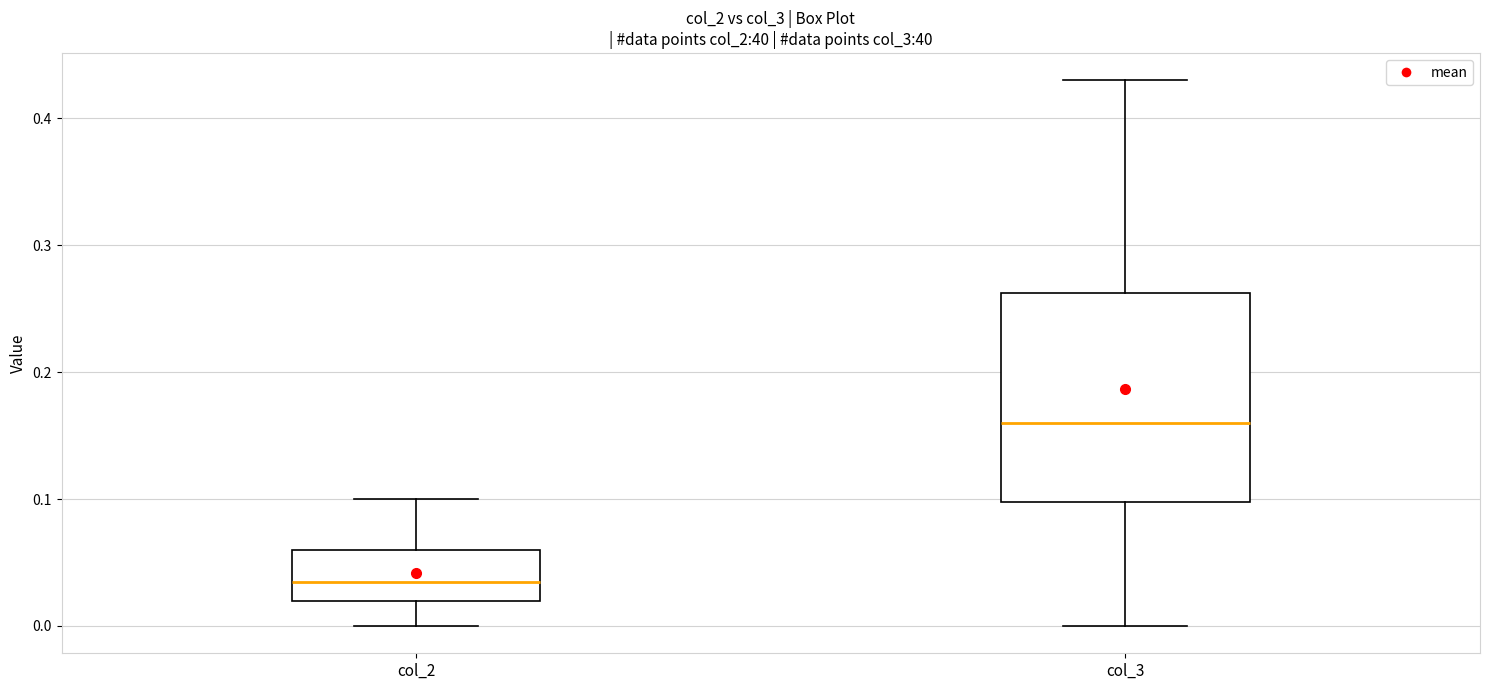

Where does the lower whisker of the box for col_3 end on the y-axis? The values are not printed on the chart, so give them approximately, as read against the axis.

0.00